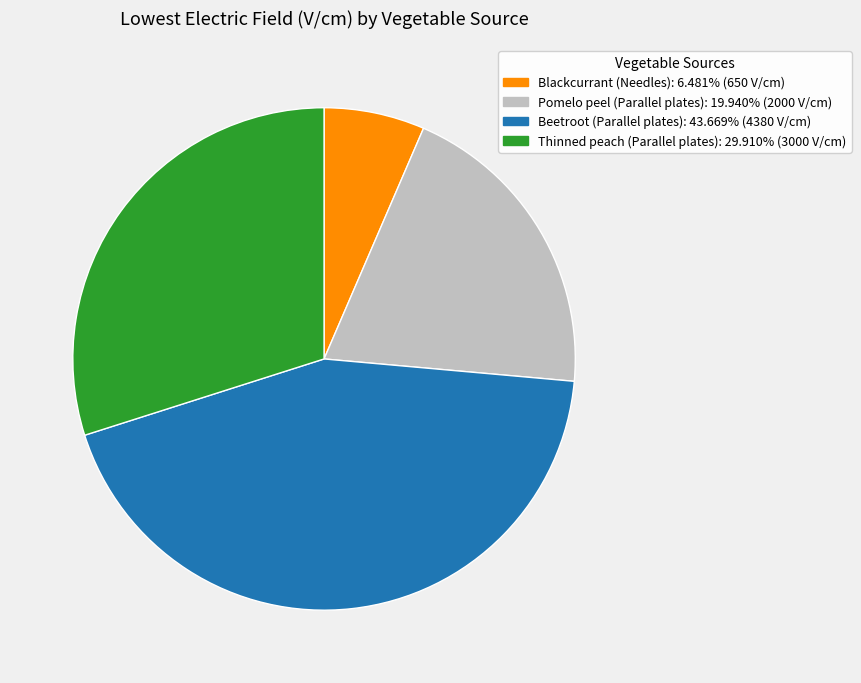

Does Pomelo peel (Parallel plates) represent more than half of the total?

No